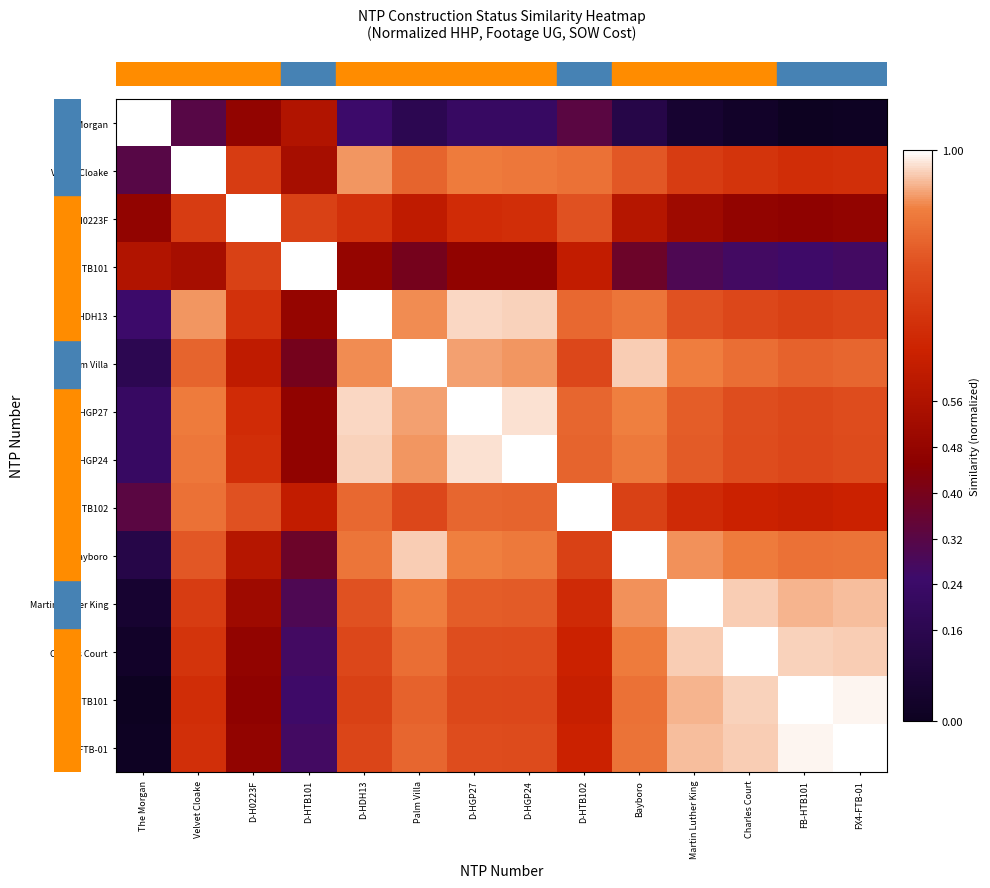

What is the total value across all series at D-HGP24?

11.0